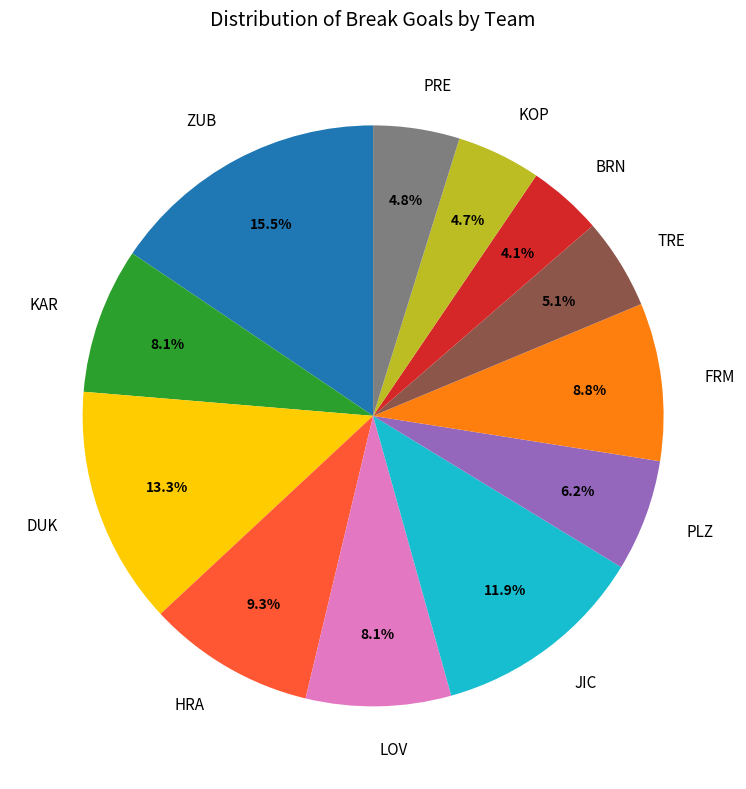

To the nearest percent, what is the difference between the LOV and JIC slice percentages?

4%